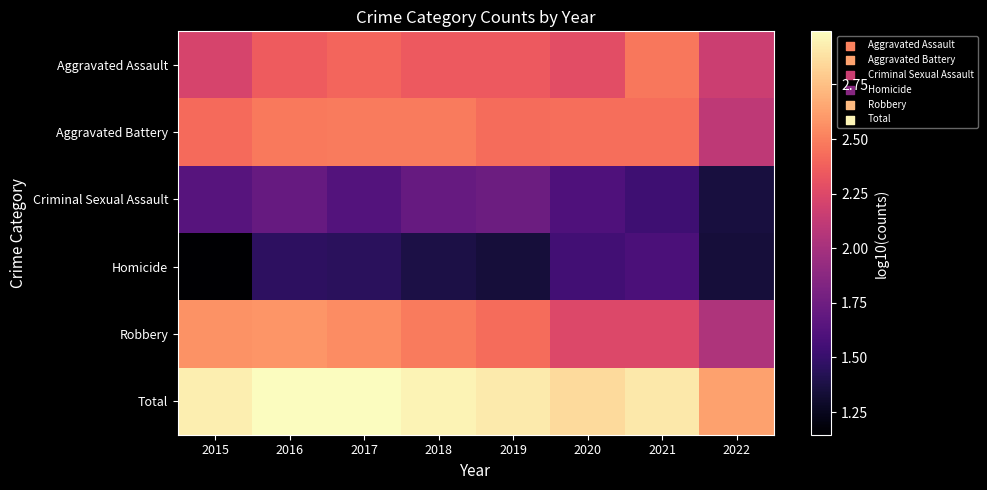

At which category is the sum across all series the highest?

2016